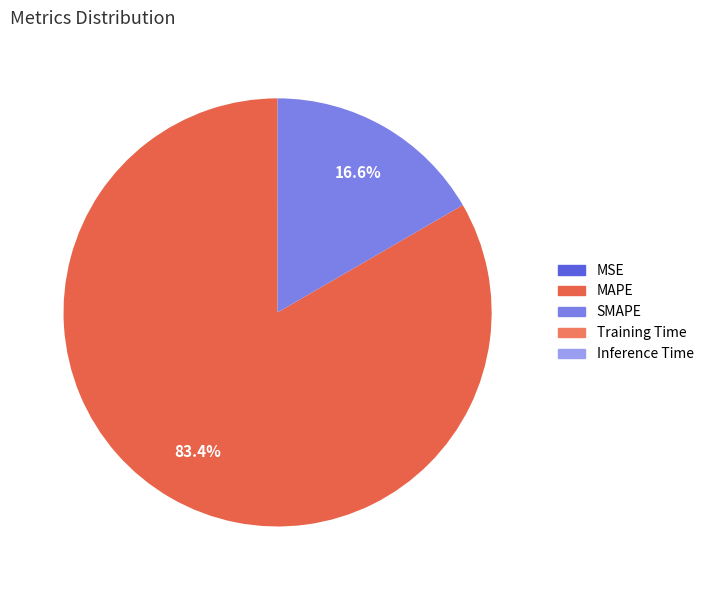

Is MAPE the majority of the pie?

Yes